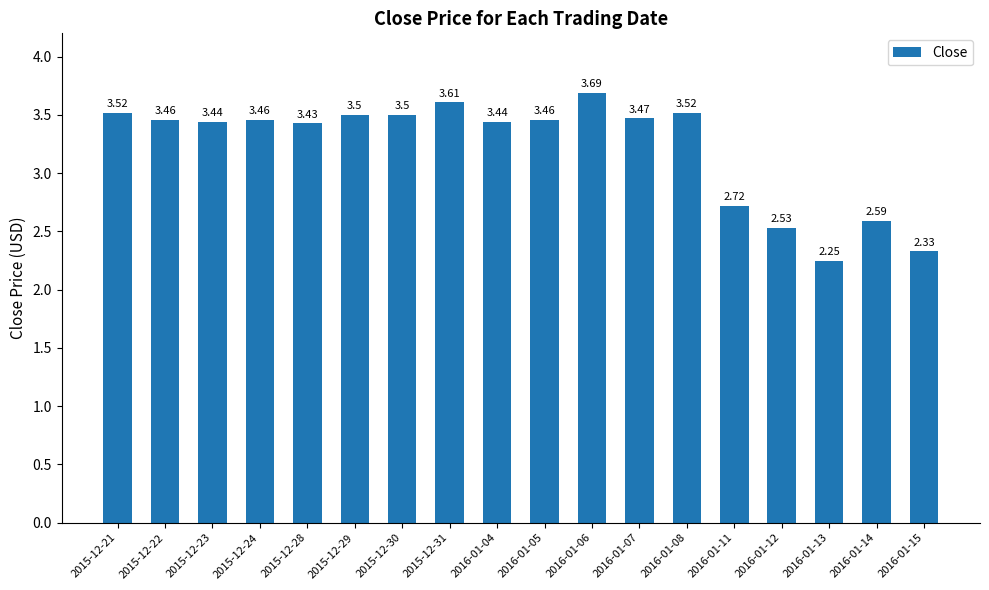

What is the change in value from 2015-12-23 to 2016-01-08?

+0.1